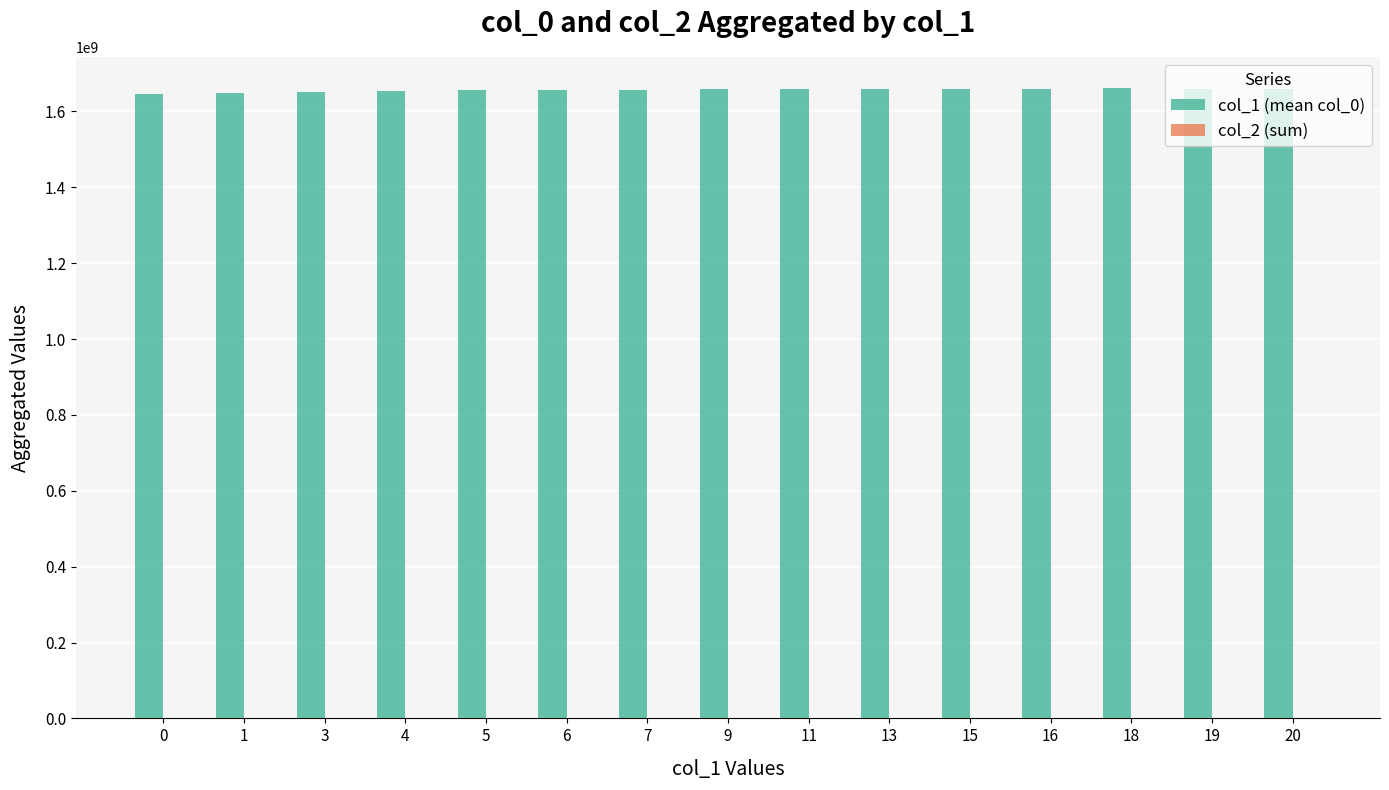

What is the total value across all series at 3?

1651083516.0